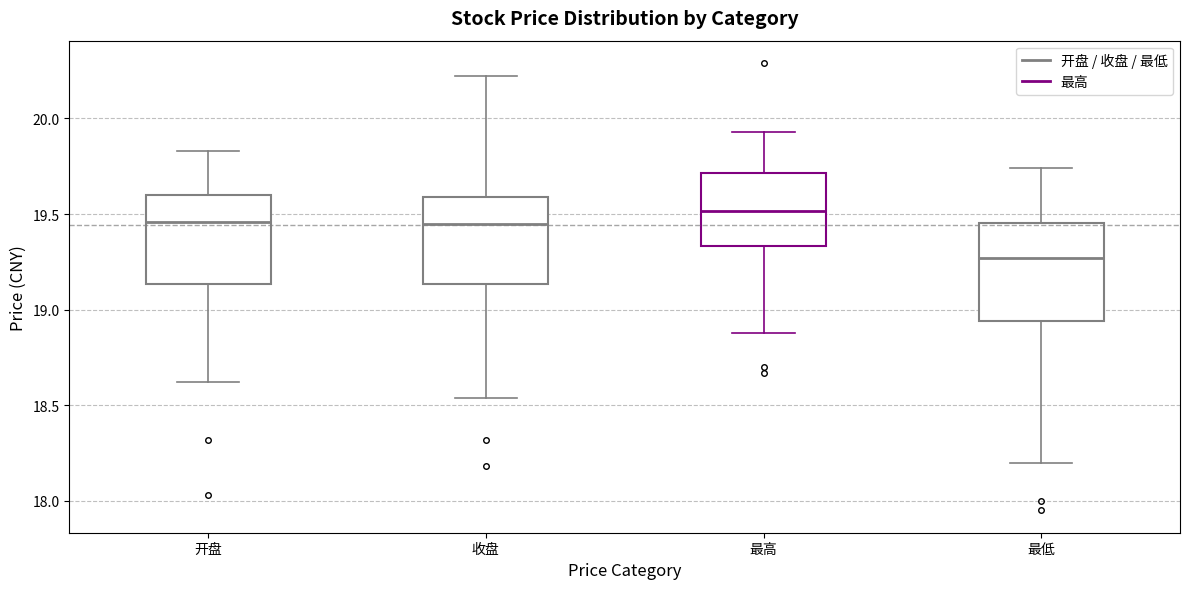

Which box has the lowest median line?

最低